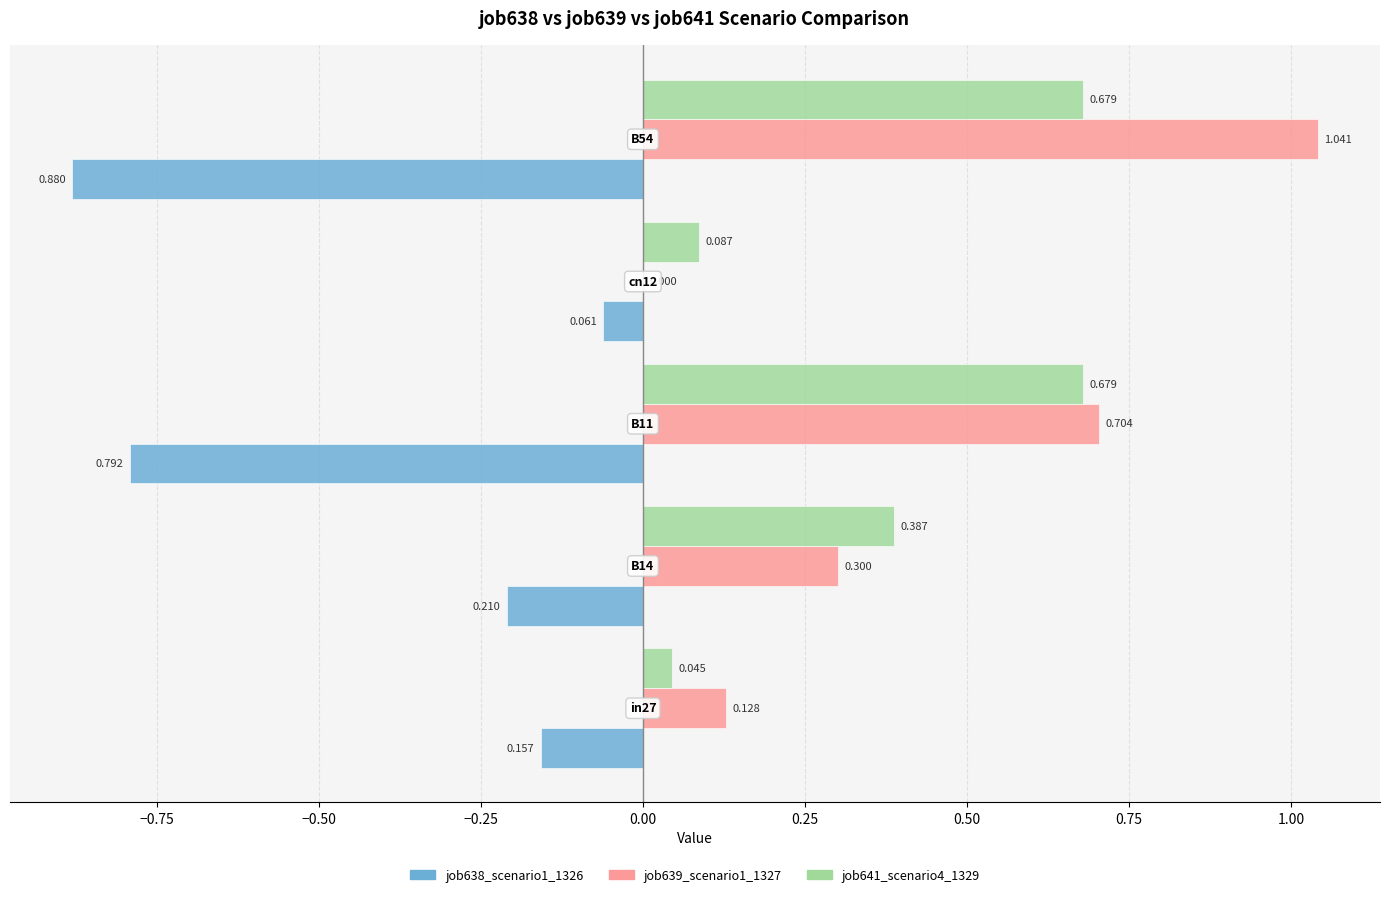

What is the sum of all job639_scenario1_1327 values?

2.2